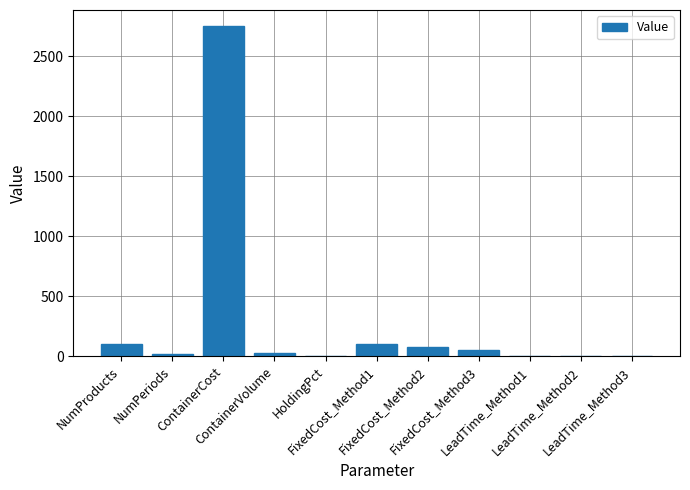

What is the sum of all values?

3136.0